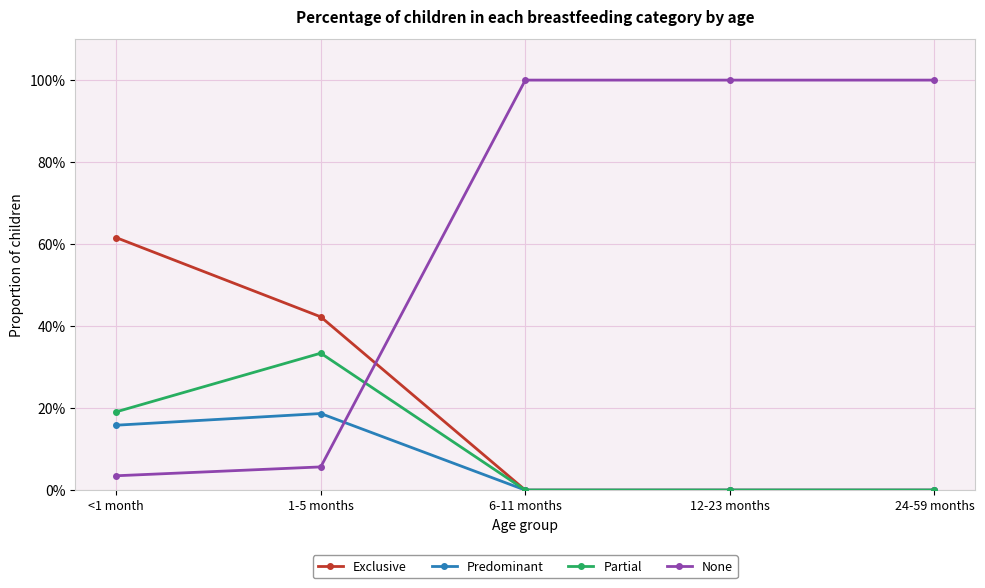

What is the spread (max minus min) of values at 6-11 months?

1.0